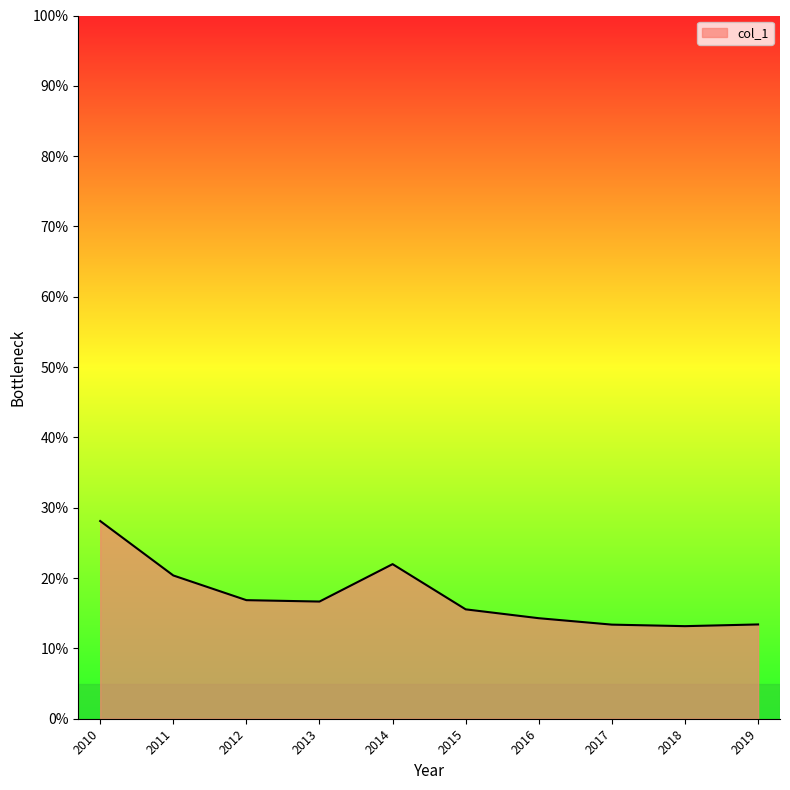

Count the values in the range 0 to 1.

10